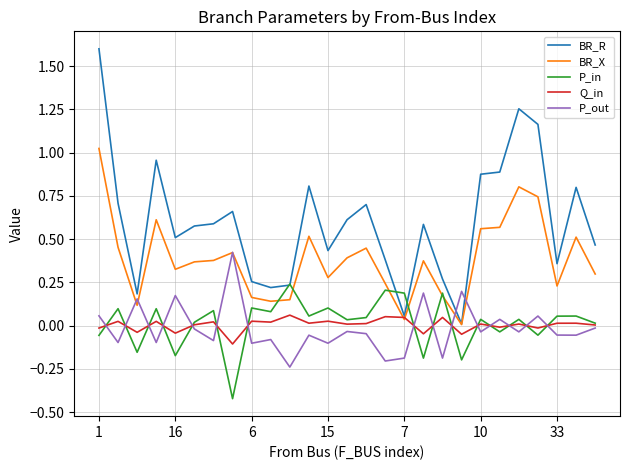

Does the chart display data point markers on the line(s)?

No